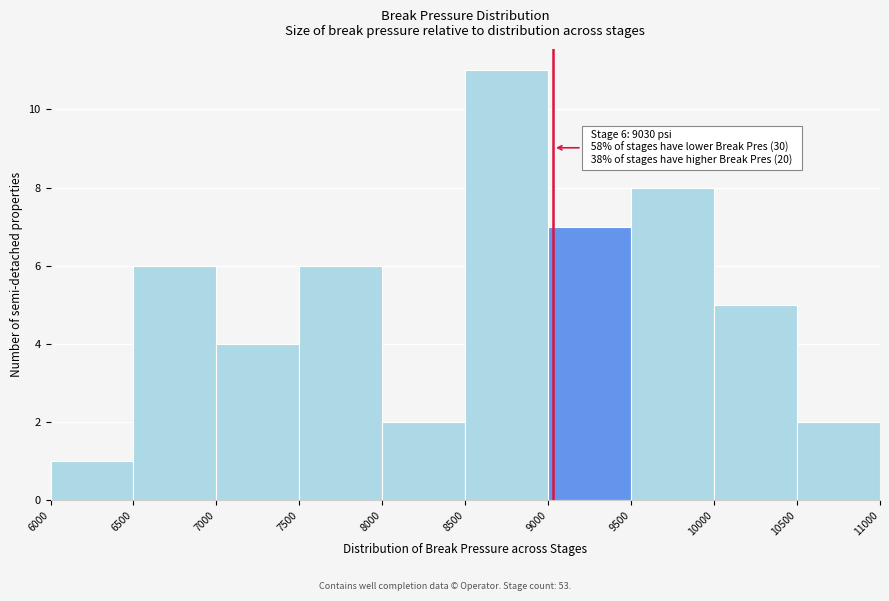

Which range on the x-axis has the tallest bar?

8500 to 9000